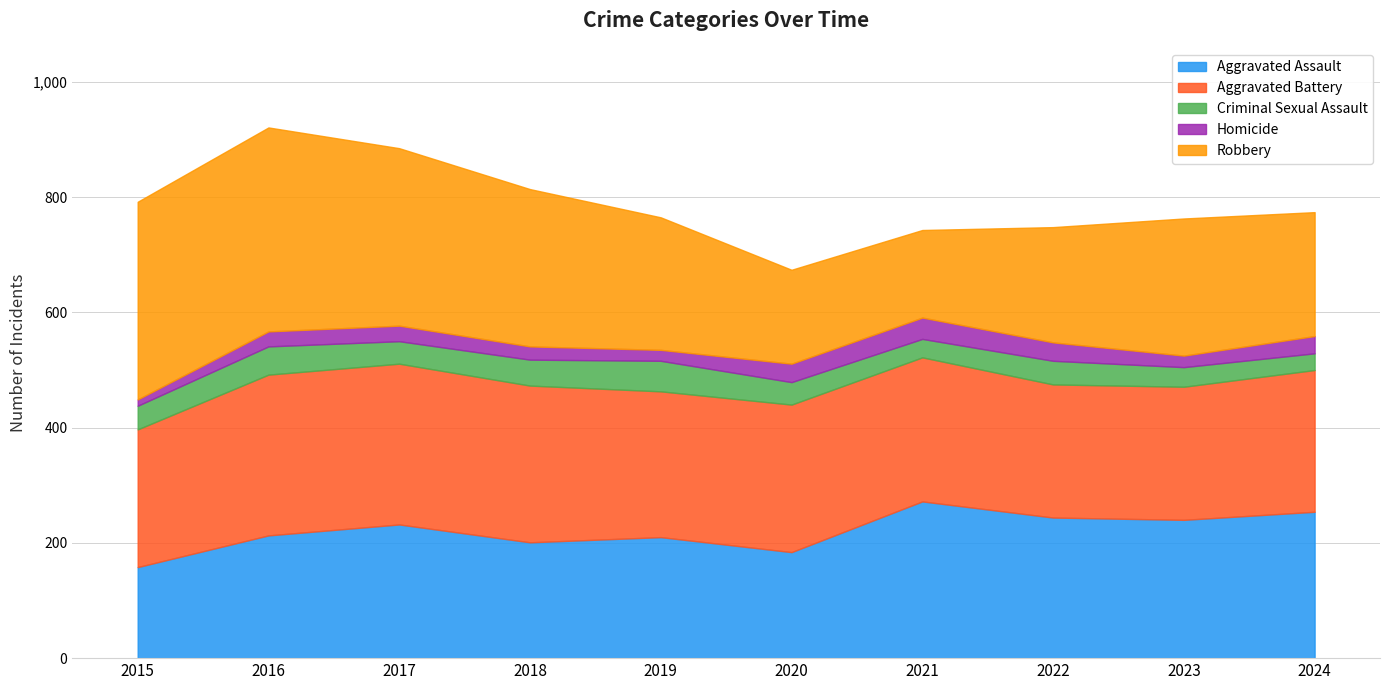

What is the total value across all series at 2015?

792